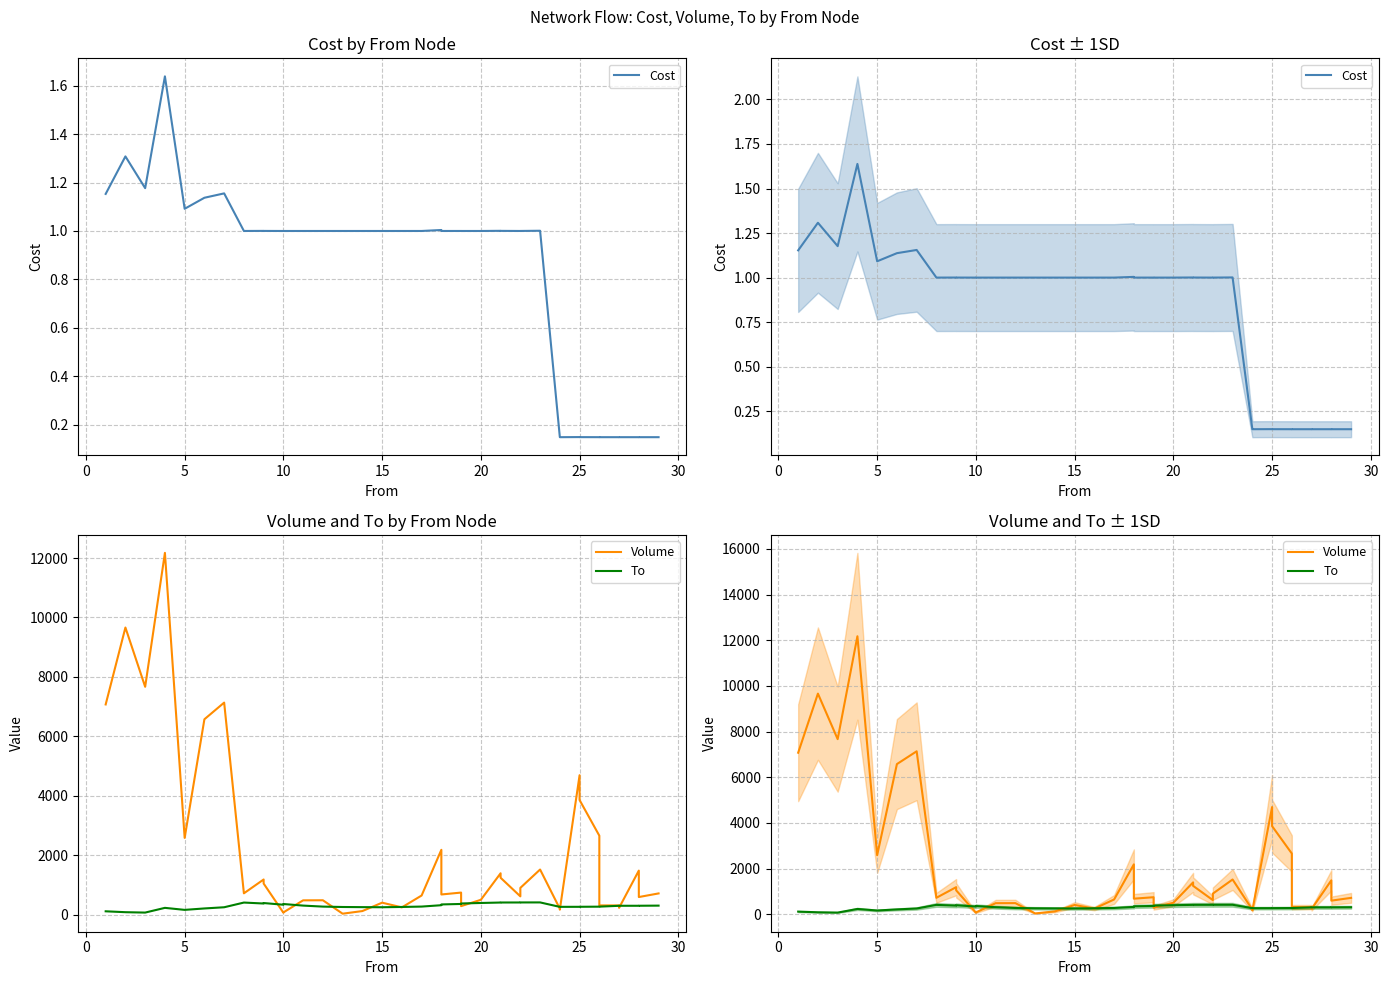

In Volume, how many points are lower than both neighbors (excluding endpoints)?

12